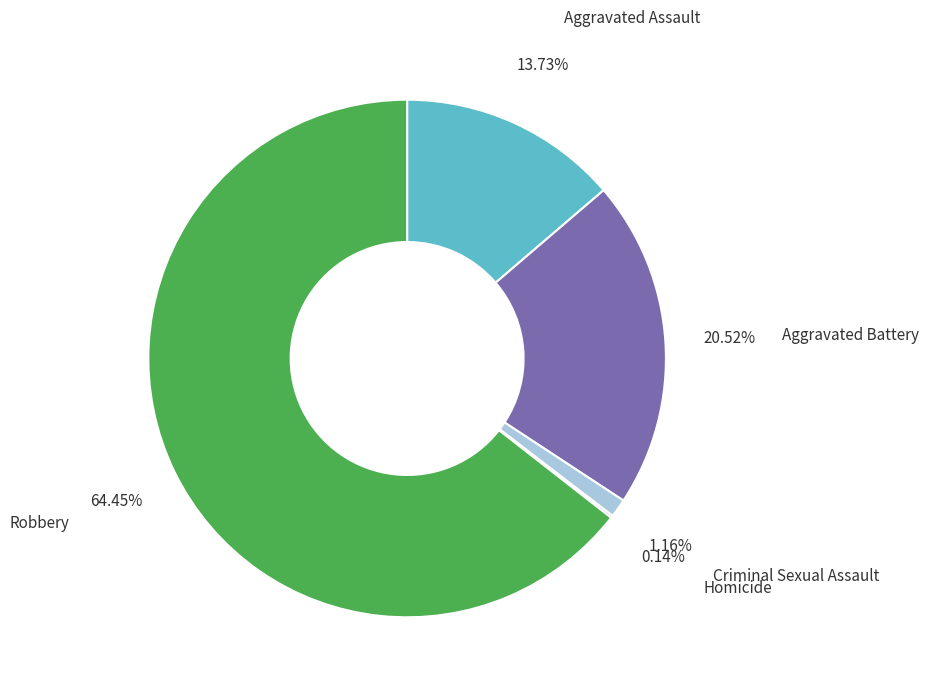

True or false: Robbery accounts for 64% of the total.

True